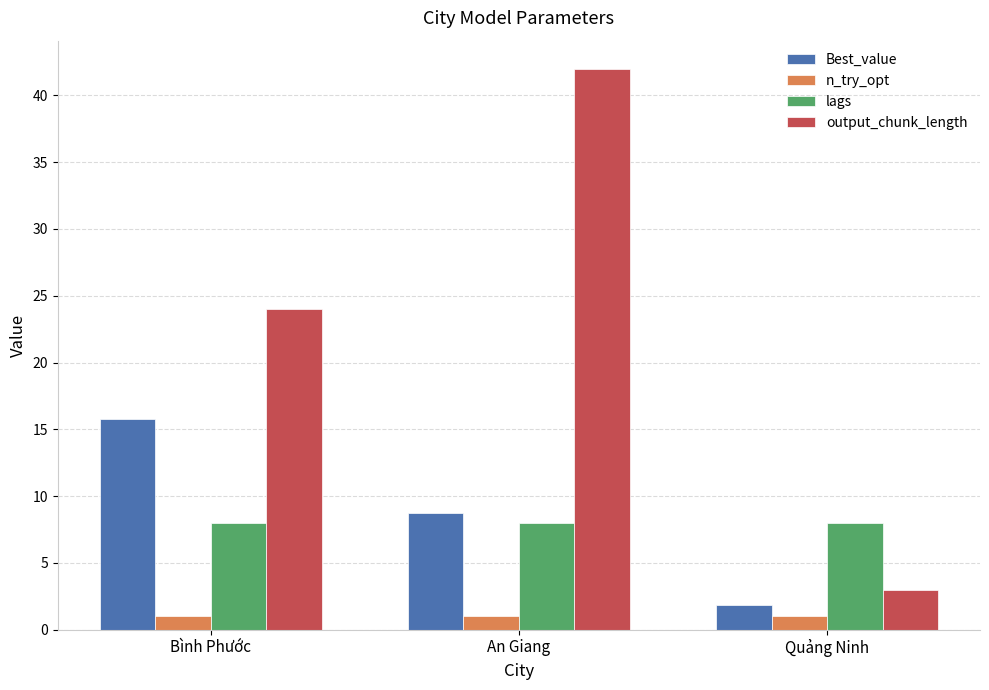

Reading left to right, list all the values displayed in this chart.

Best_value: 15.8	8.7	1.9
n_try_opt: 1.0	1.0	1.0
lags: 8.0	8.0	8.0
output_chunk_length: 24.0	42.0	3.0